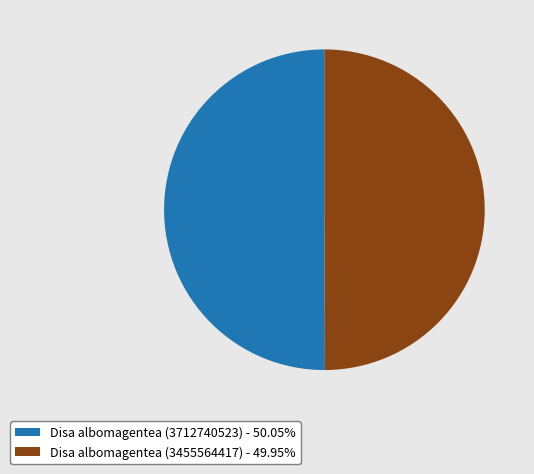

How many segments does this pie chart have?

2